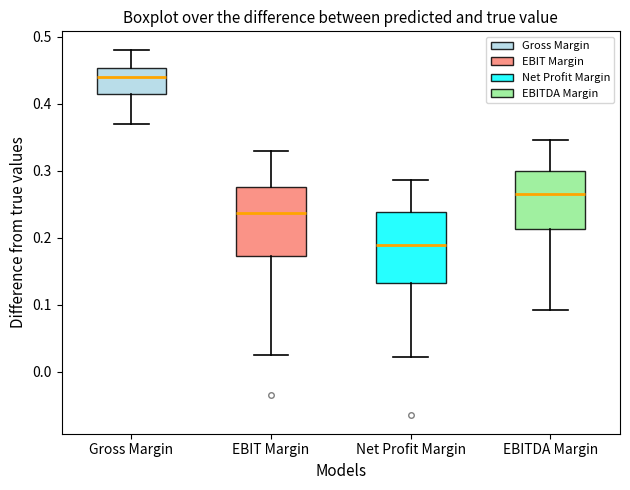

Which box's median line is the highest?

Gross Margin